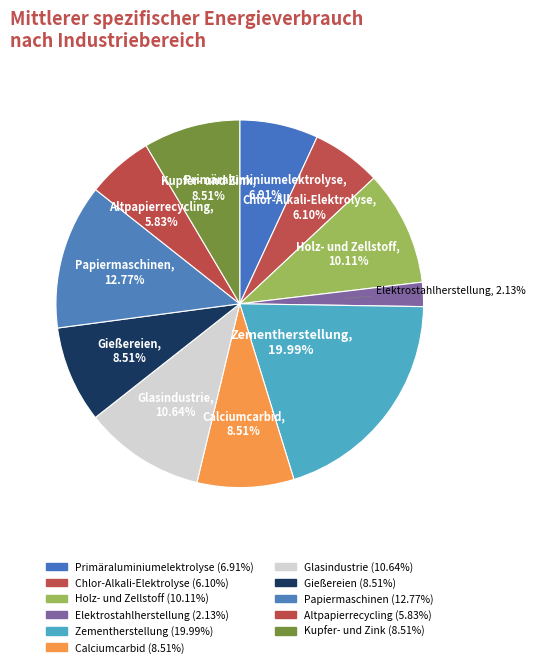

Is it true that Zementherstellung is 11% of the pie?

False